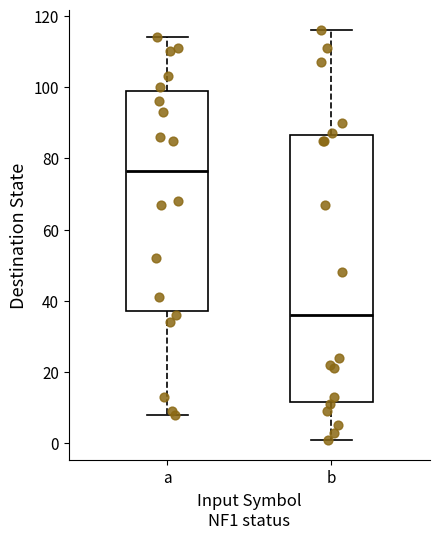

Where is the lower edge of the box for a on the y-axis? The values are not printed on the chart, so give them approximately, as read against the axis.

38